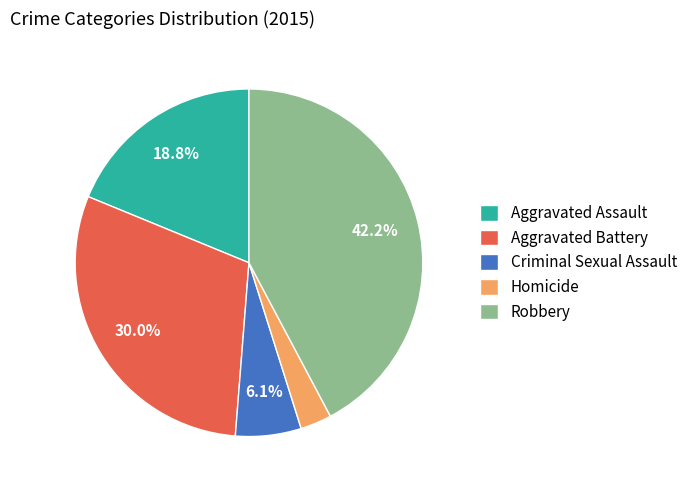

Which has a higher value, Criminal Sexual Assault or Robbery?

Robbery